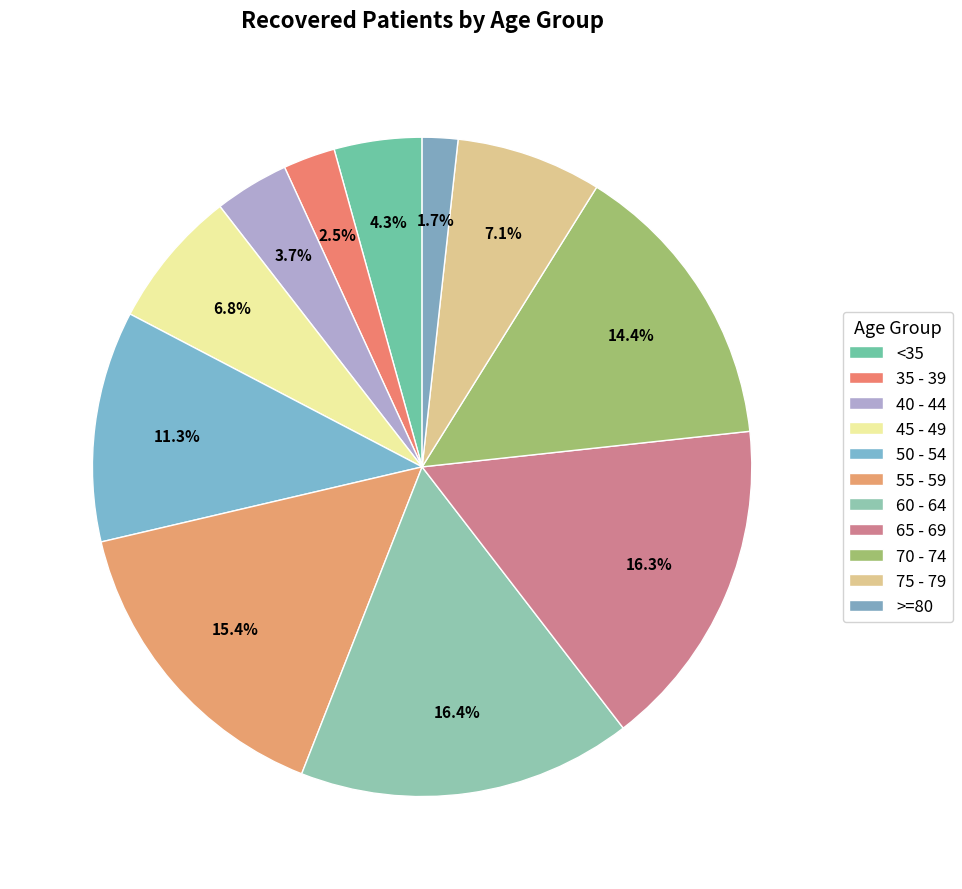

Combined, do 45 - 49 and 75 - 79 account for over 50%?

No